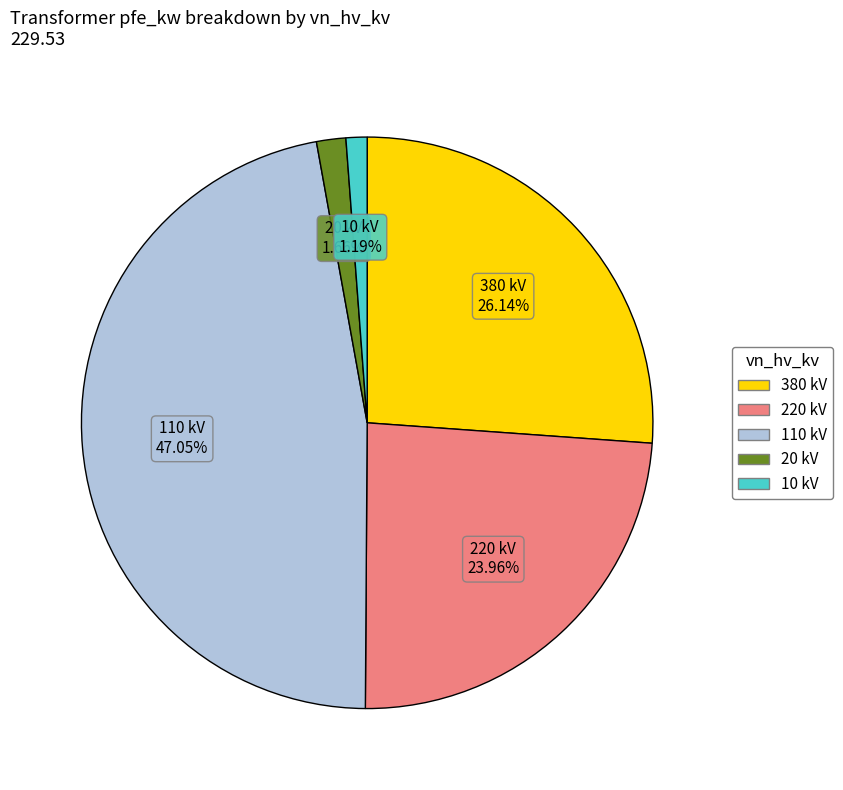

Is there any slice that represents more than half of the pie?

No